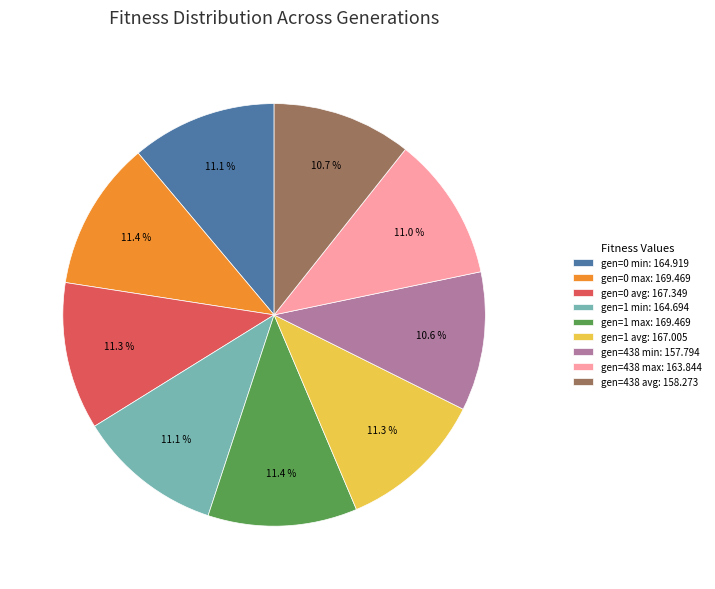

To the nearest percent, what percentage of the pie is gen=0 max?

11%